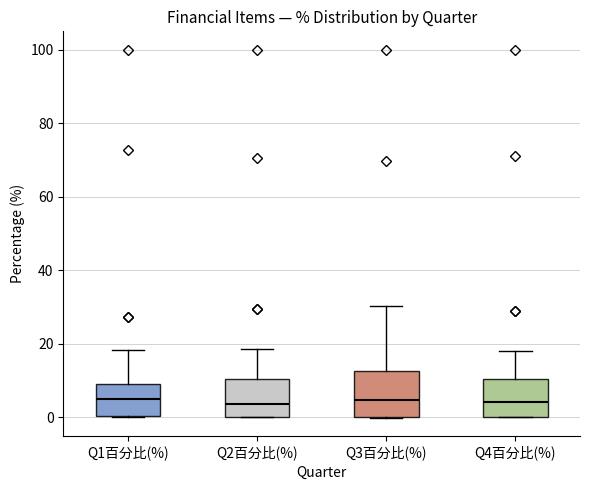

Reading left to right, transcribe this box plot: for each box, give where its median line is, the range the box spans, and where its two whiskers end, as read against the y-axis. The values are not printed on the chart, so give them approximately, as read against the axis.

Q1百分比(%): median 4, box 0 to 10, whiskers 0 to 18
Q2百分比(%): median 4, box 0 to 10, whiskers 0 to 18
Q3百分比(%): median 4, box 0 to 12, whiskers 0 to 30
Q4百分比(%): median 4, box 0 to 10, whiskers 0 to 18